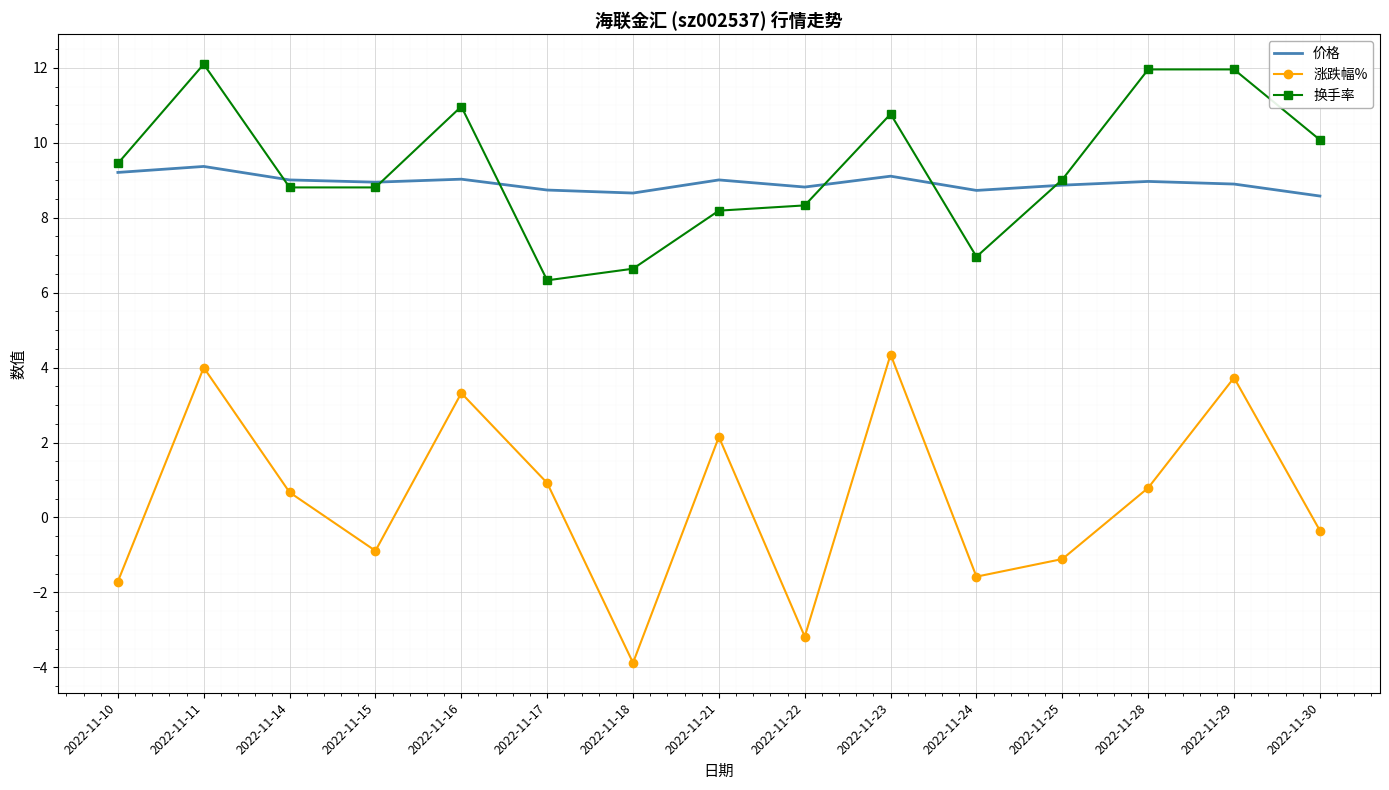

True or false: 涨跌幅% and 换手率 intersect in this chart.

False